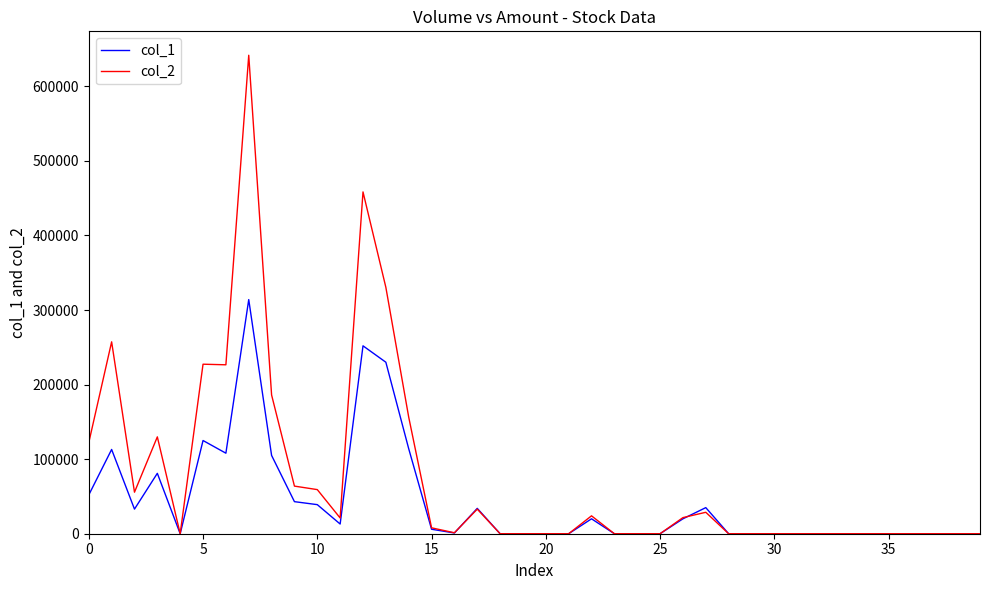

What is the maximum value shown in the chart?

641700